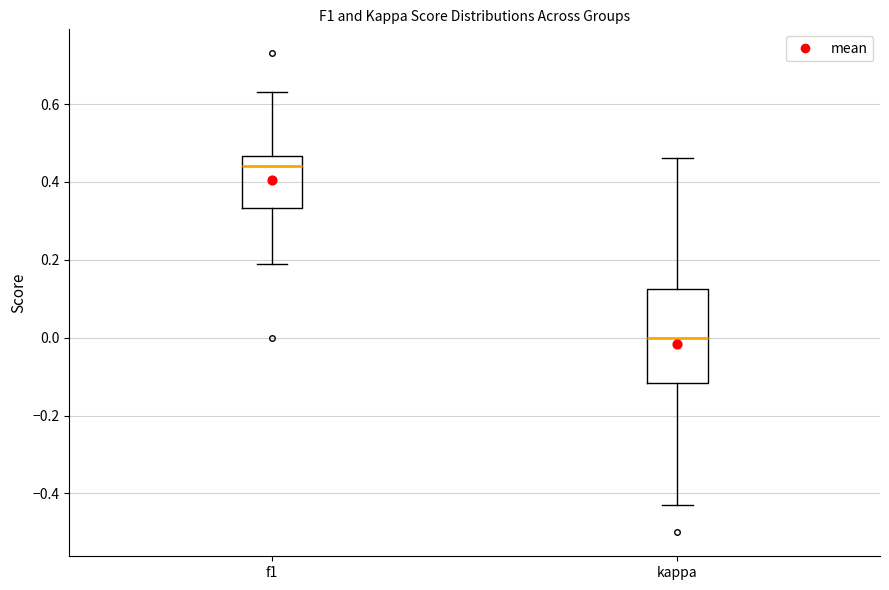

Reading left to right, read every box against the y-axis: the position of its median line, the range the box covers, and the ends of its whiskers. The values are not printed on the chart, so give them approximately, as read against the axis.

f1: median 0.44, box 0.34 to 0.46, whiskers 0.18 to 0.64
kappa: median 0.00, box -0.12 to 0.12, whiskers -0.42 to 0.46